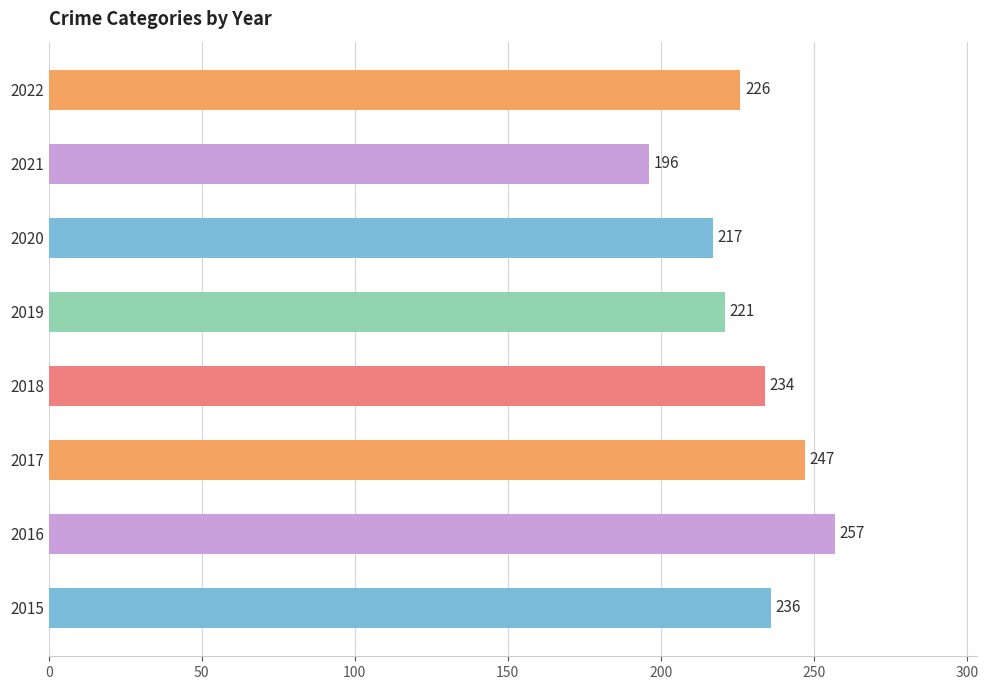

What is the difference between the second highest and minimum values?

51